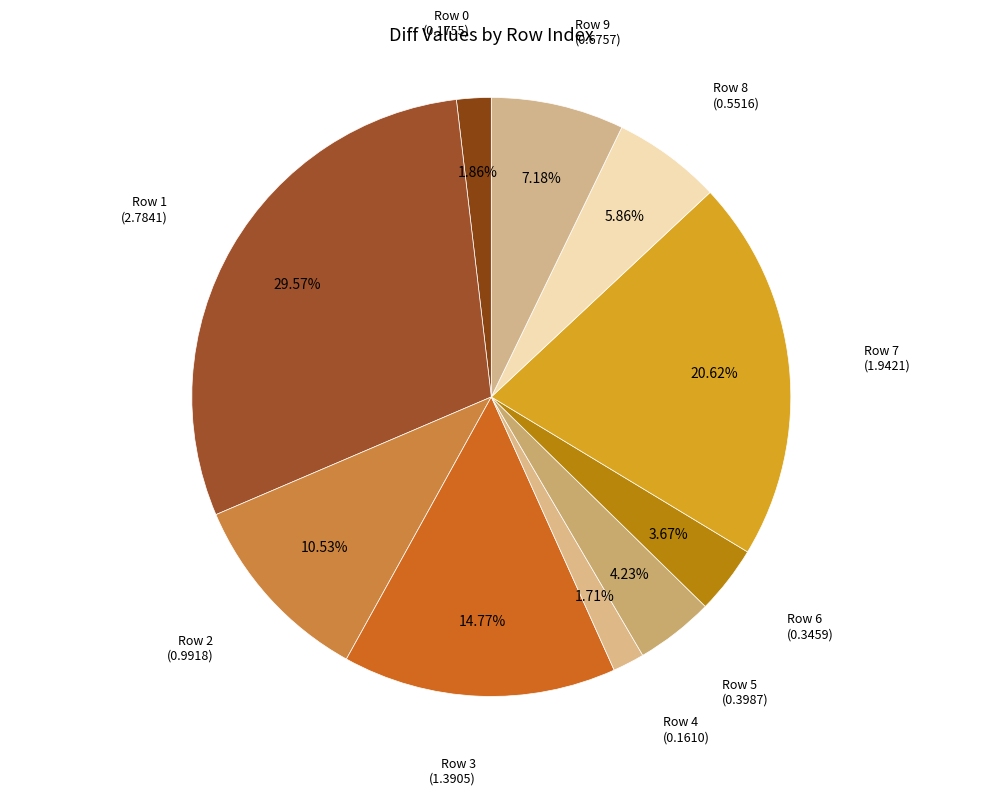

To the nearest percent, what is the difference between the Row 8 and Row 4 slice percentages?

4%